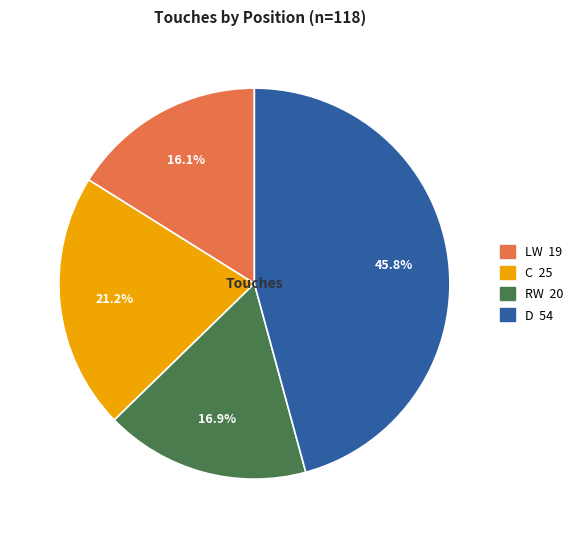

Which slice is the smallest?

LW